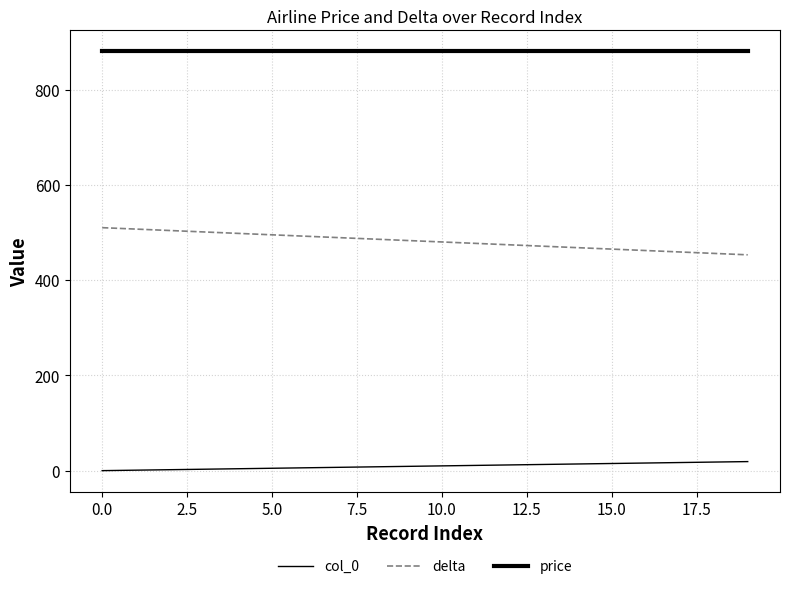

Is this an area chart (filled region under the line)?

No